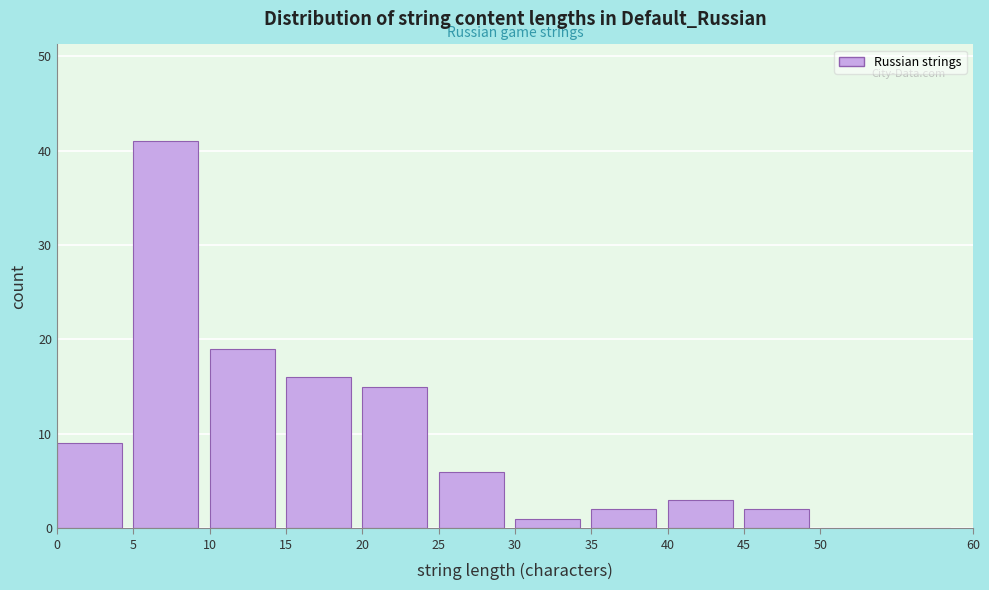

Reading left to right, list every bar in this chart as the range it spans on the x-axis followed by its height. The values are not printed on the chart, so give them approximately, as read against the axis.

0 to 5: 9
5 to 10: 41
10 to 15: 19
15 to 20: 16
20 to 25: 15
25 to 30: 6
30 to 35: 1
35 to 40: 2
40 to 45: 3
45 to 50: 2
50 to 60: 0